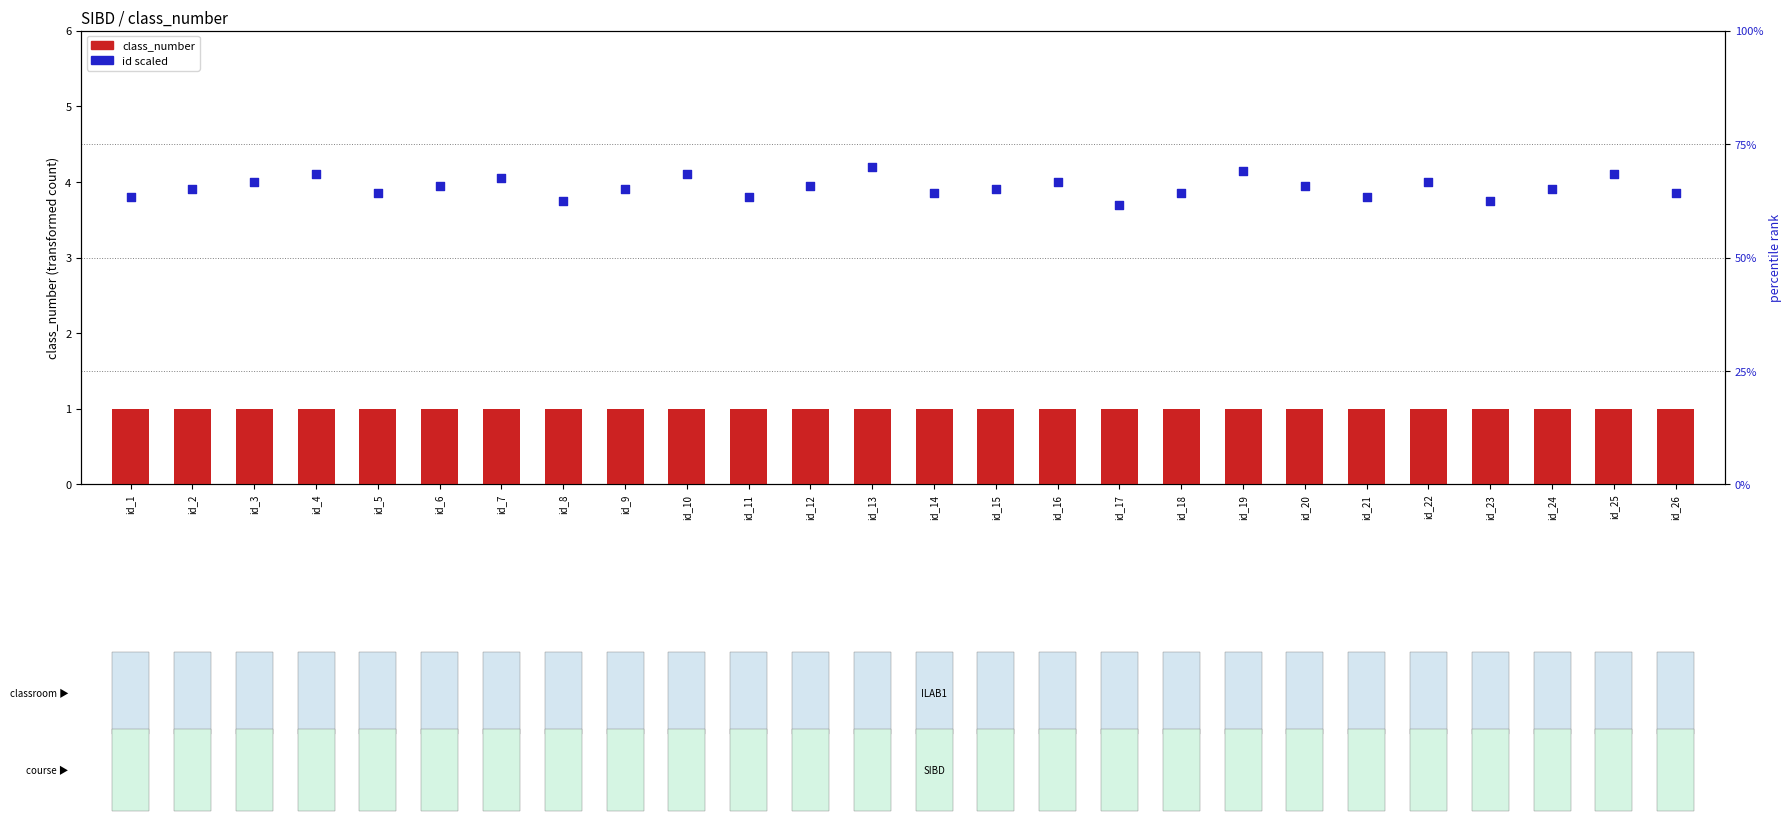

Which series has the largest Y range (max minus min)?

id_scaled (percentile rank)